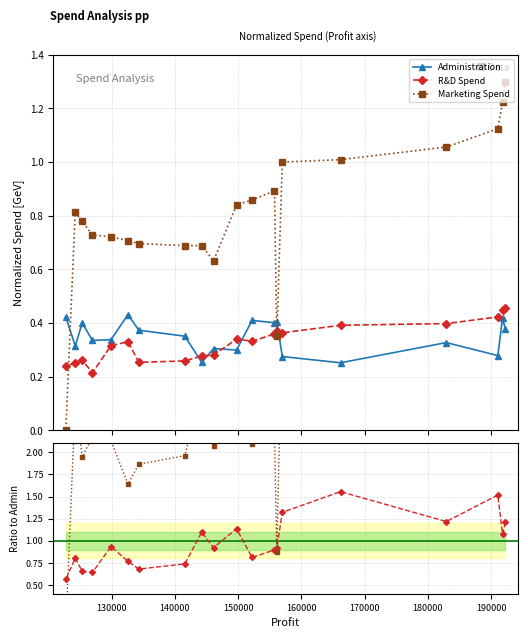

How many times do Administration and Marketing Spend cross each other?

1